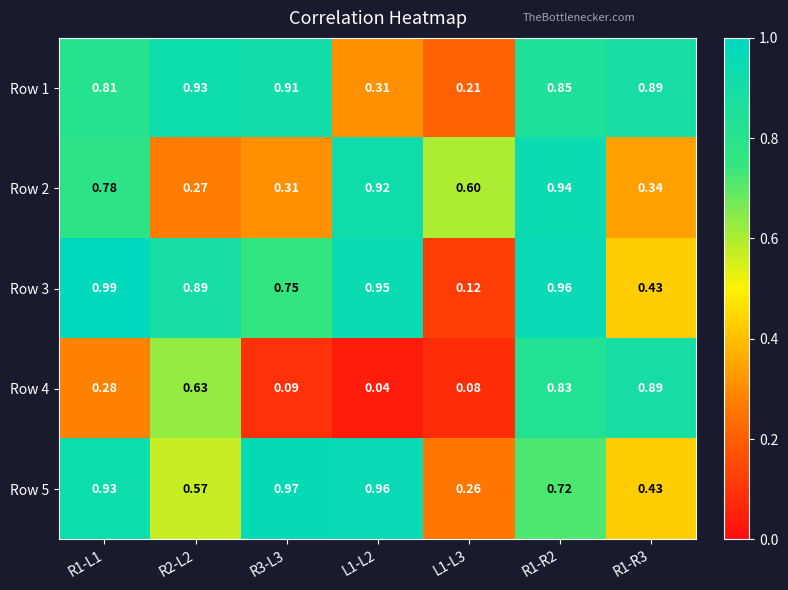

Is the value of Row 4 at R2-L2 greater than the value of Row 3 at R1-L1?

No